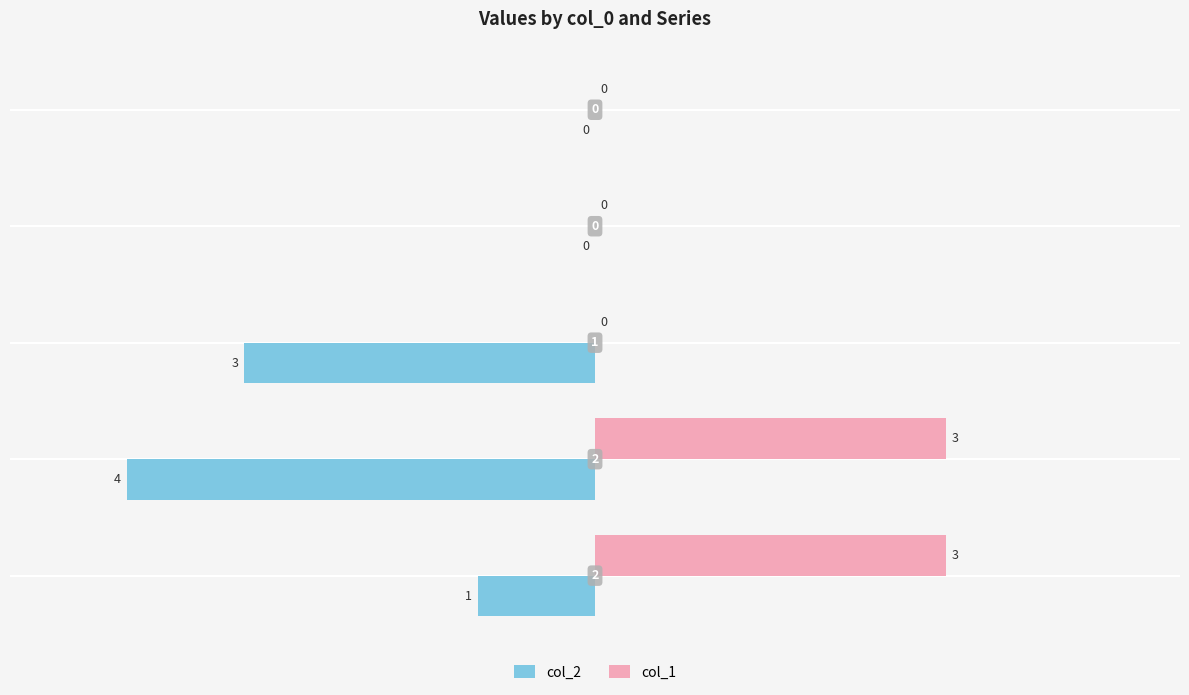

What is the maximum value shown in the chart?

3